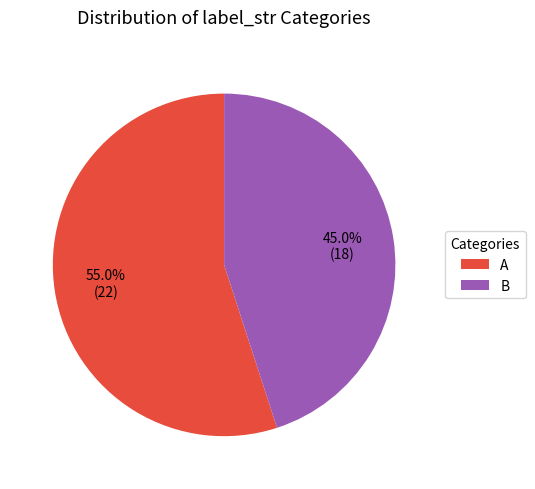

To the nearest percent, what is the average slice percentage?

50%